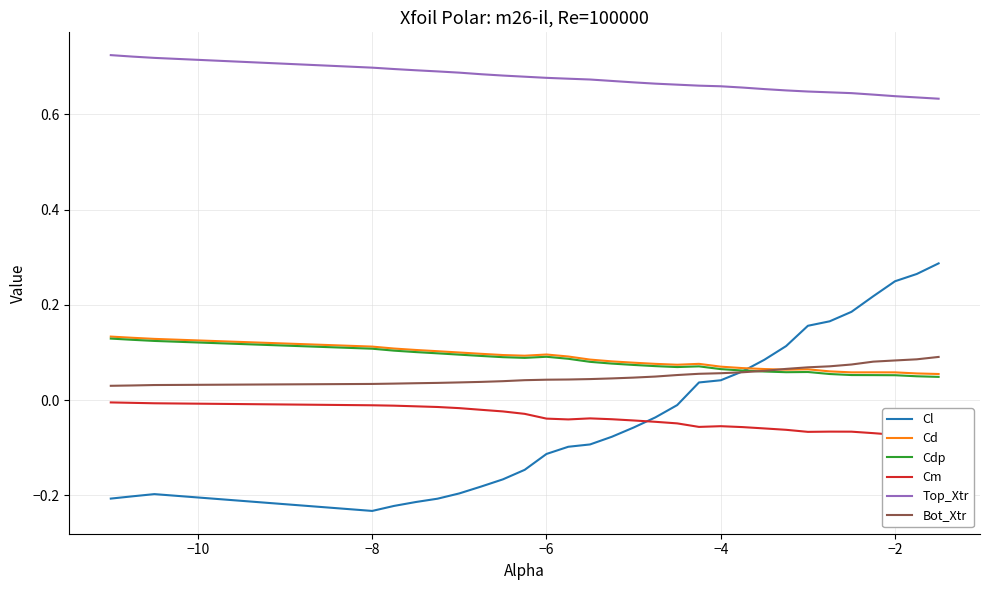

True or false: Cd and Top_Xtr intersect in this chart.

False